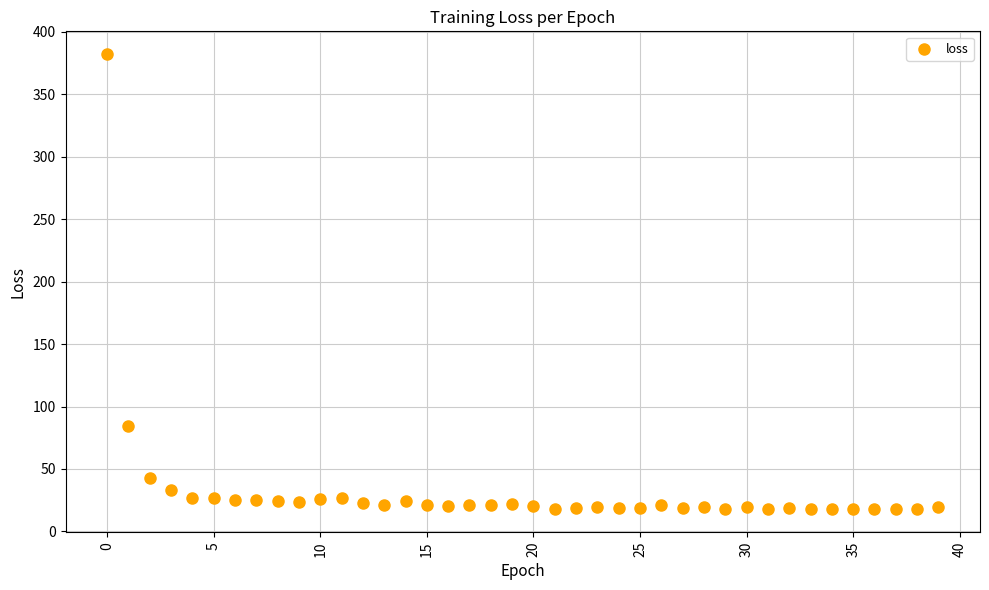

What is the range of Y values (max minus min)?

364.6